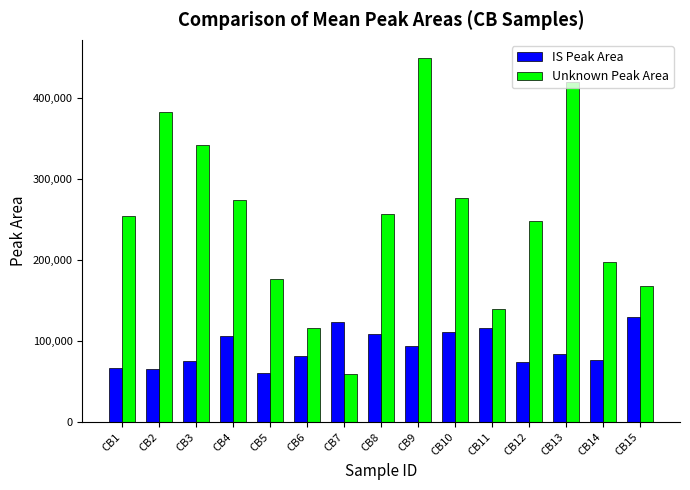

What is the difference between the maximum and second lowest values in the IS Peak Area series?

64079.1